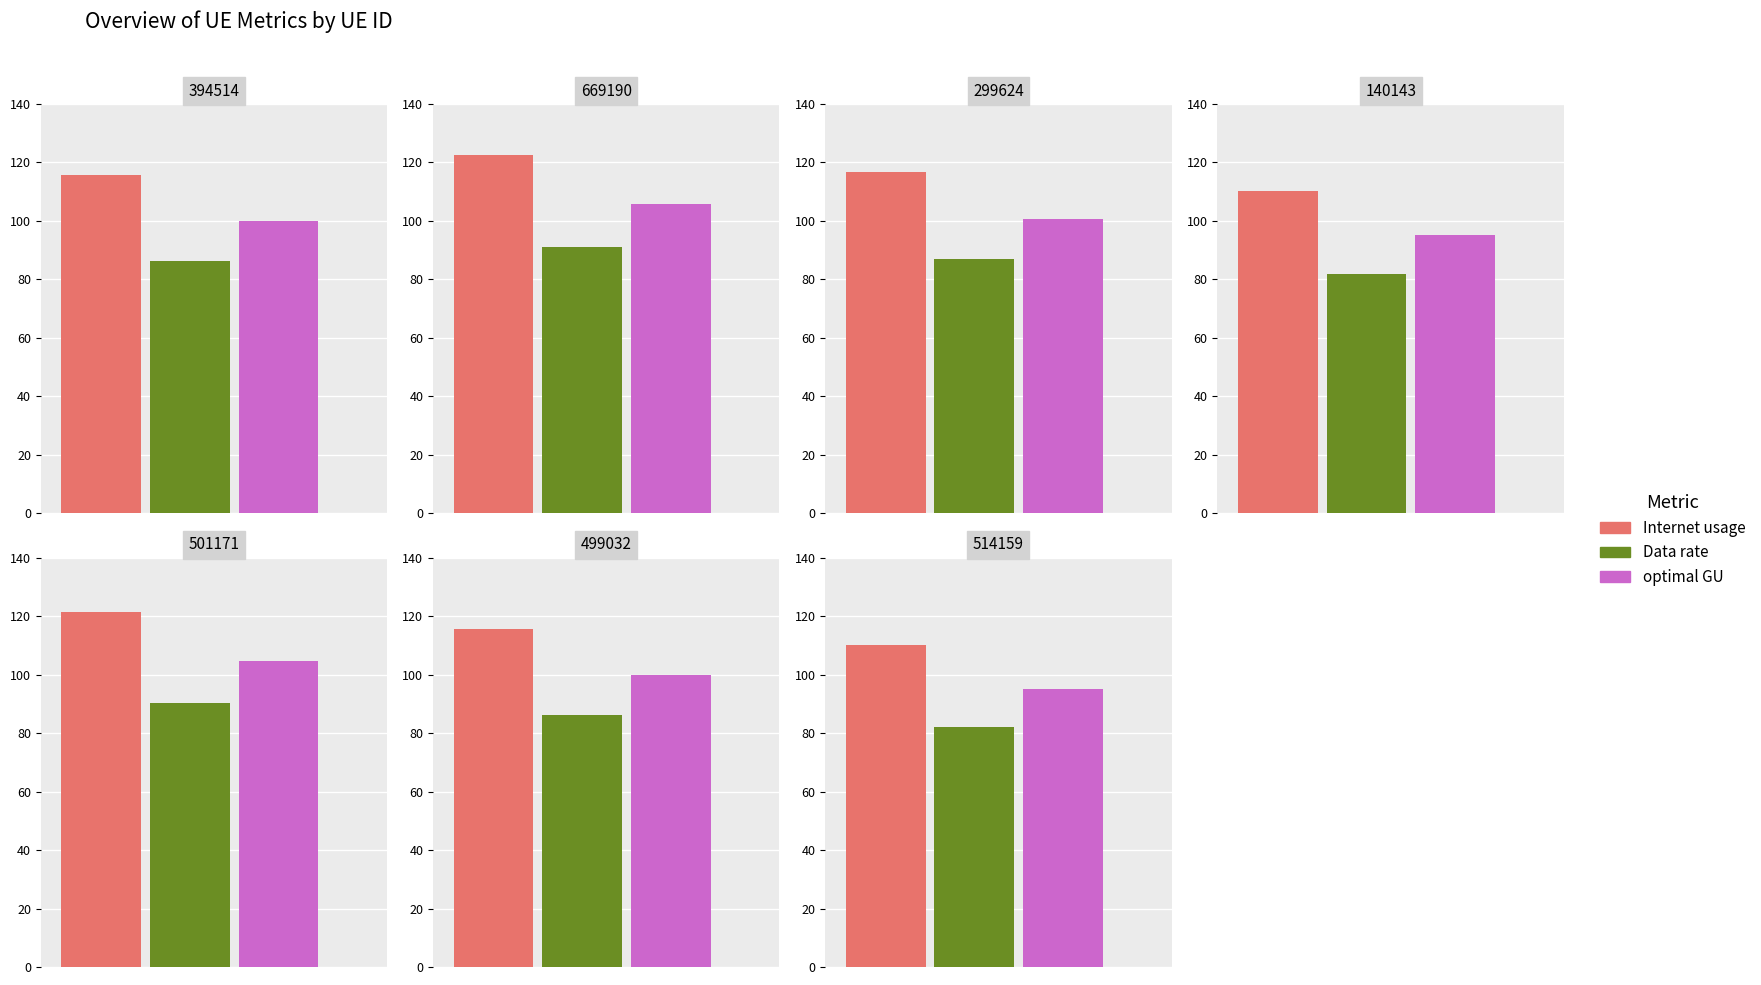

What is the difference between the maximum and minimum values in the optimal GU series?

10.7